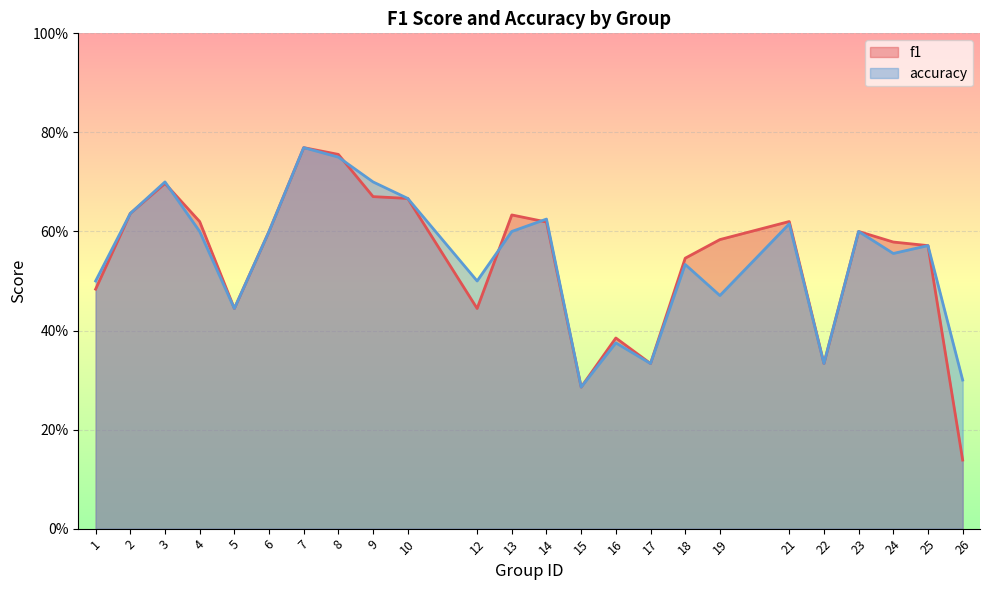

What is the sum of the f1 values at 1 and 6?

1.1